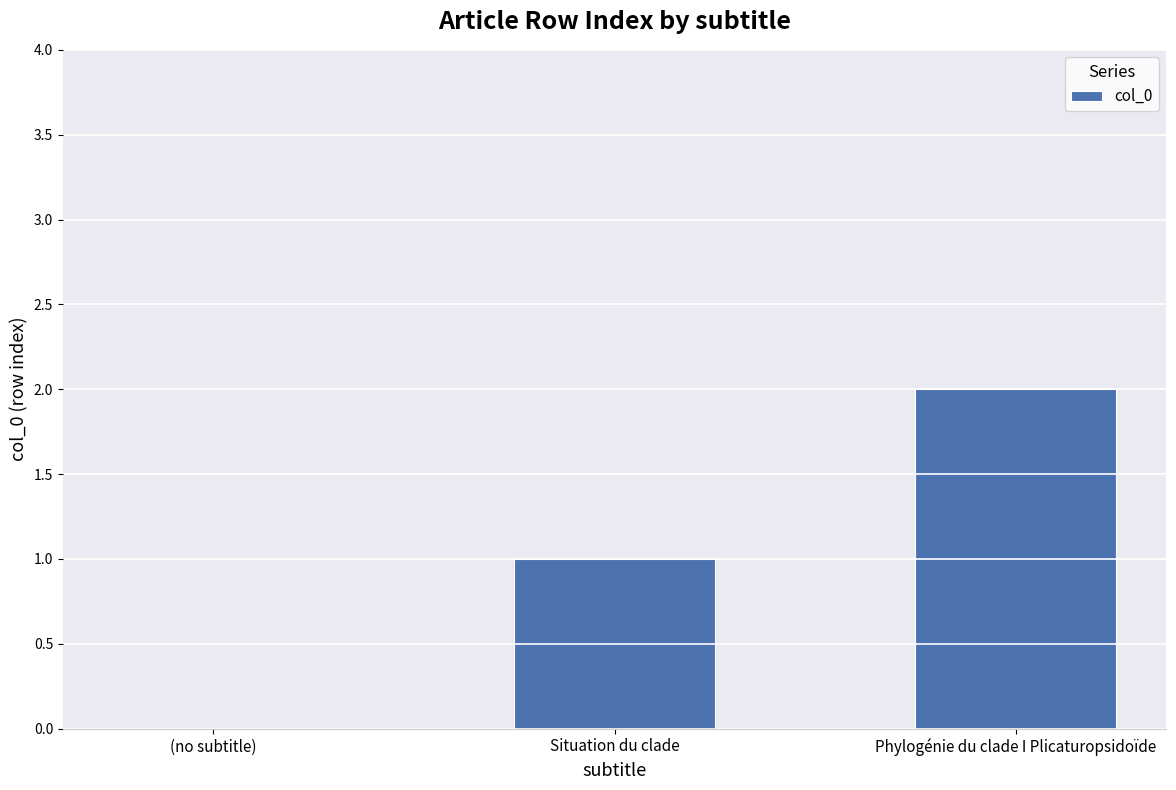

Between (no subtitle) and Phylogénie du clade I Plicaturopsidoïde, which is larger?

Phylogénie du clade I Plicaturopsidoïde